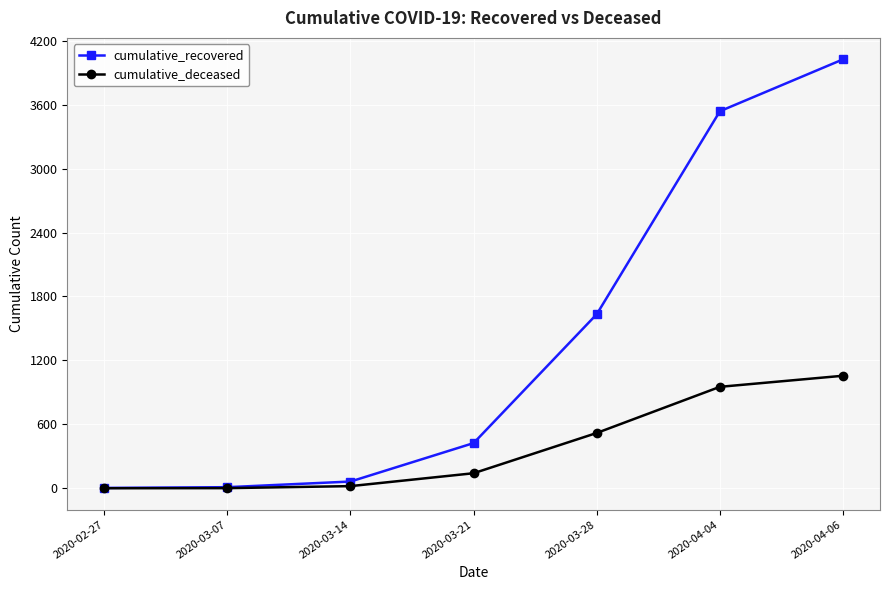

What is the total value across all series at 2020-04-06?

5082